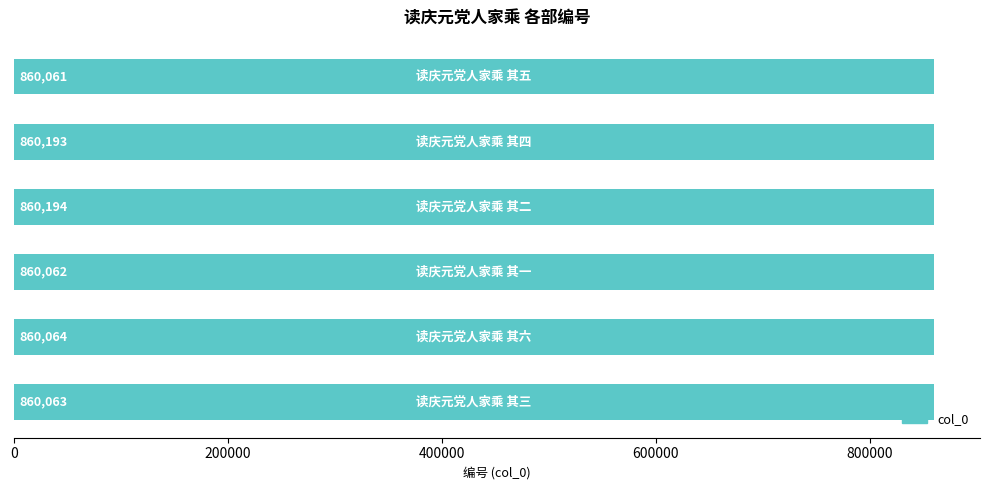

What is the greatest value displayed?

860194